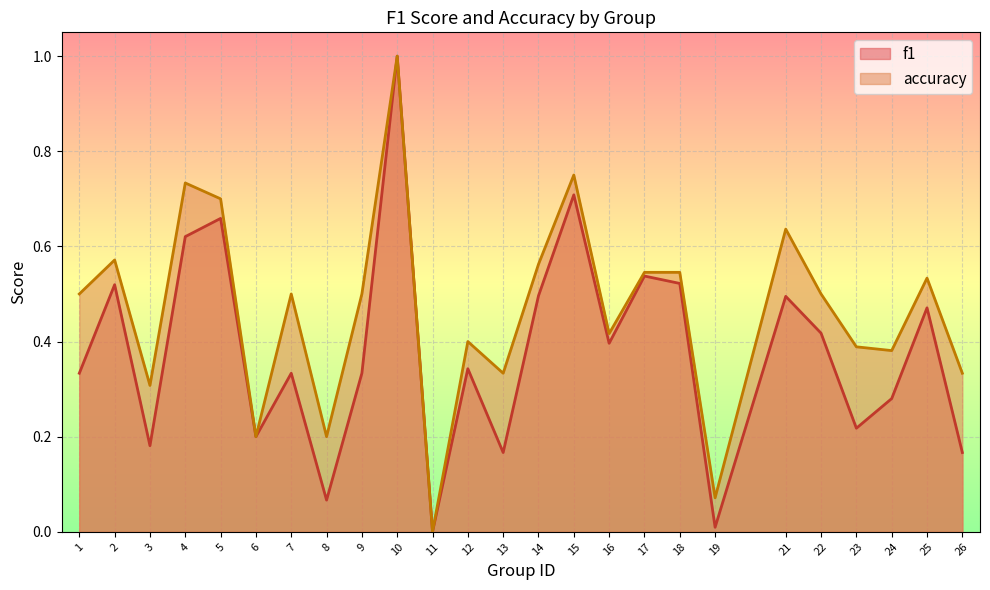

Does the chart display data point markers on the line(s)?

No